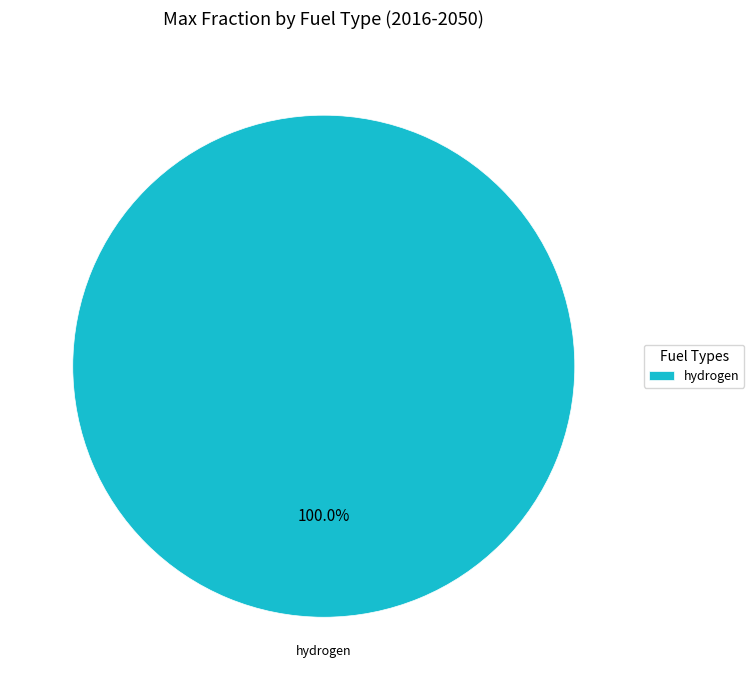

Is there a majority slice in this chart?

Yes